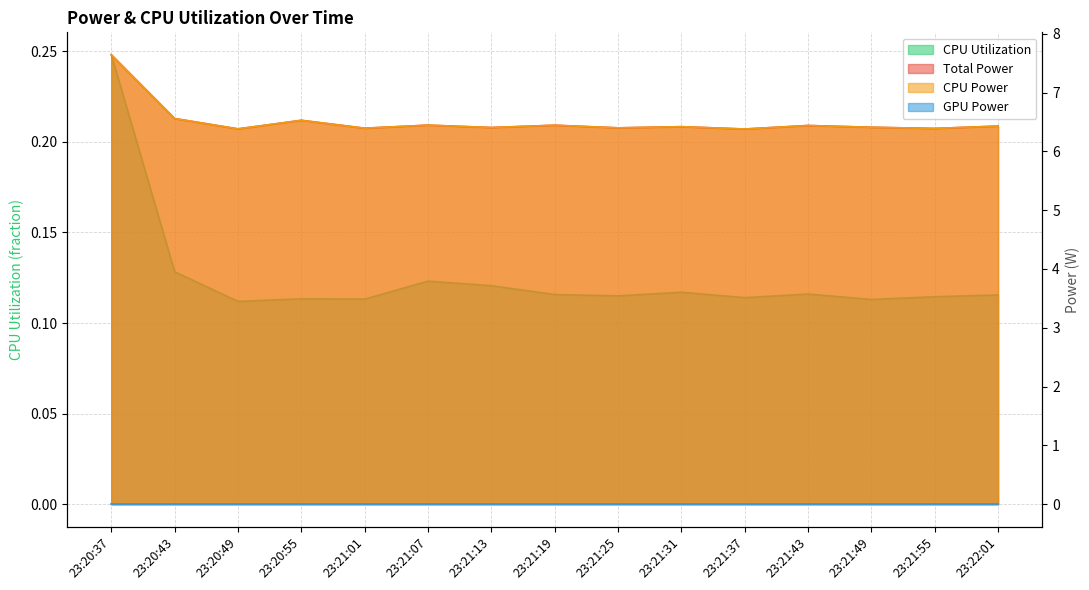

What is the maximum value for CPU Utilization?

0.2